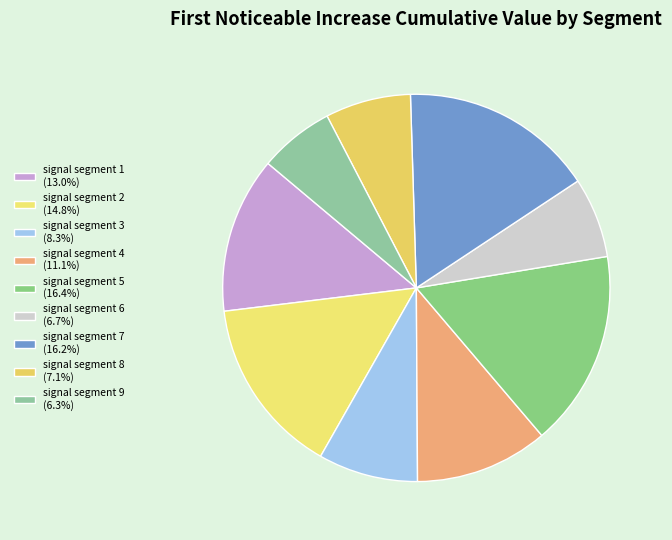

To the nearest percent, what is the difference between the signal segment 8 and signal segment 5 slice percentages?

9%